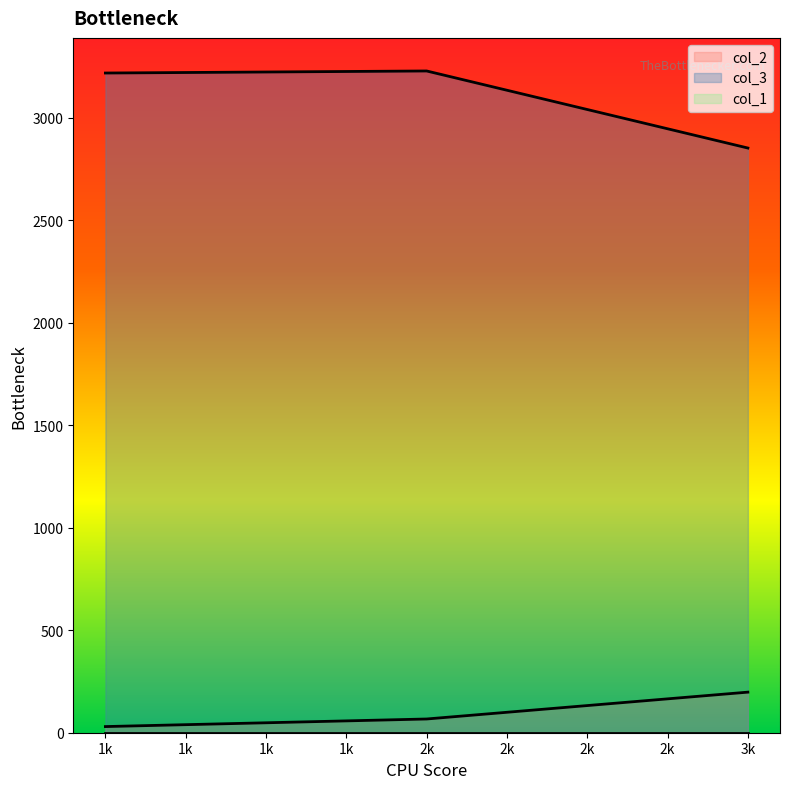

What is the smallest value displayed?

0